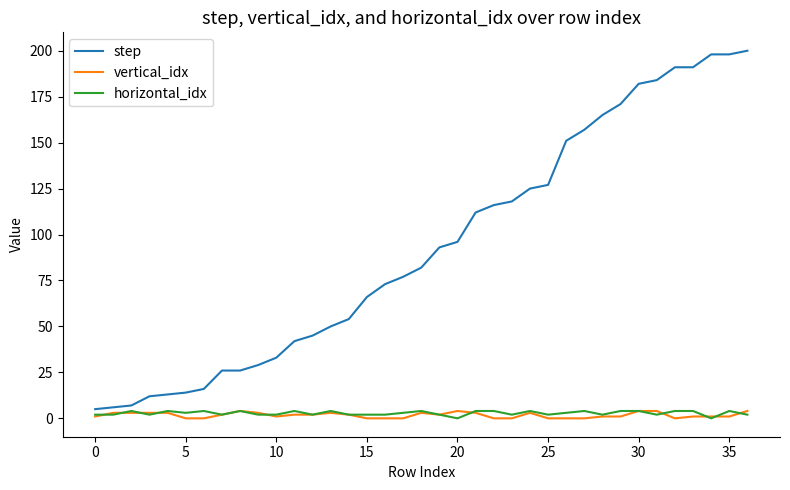

Which series has the largest total across all categories?

step